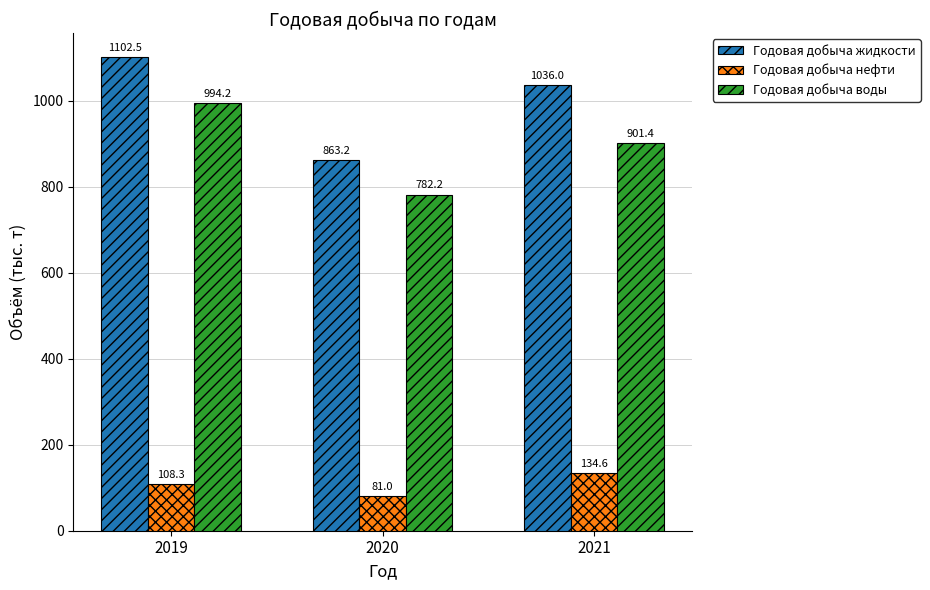

What is the spread (max minus min) of values at 2019?

994.2